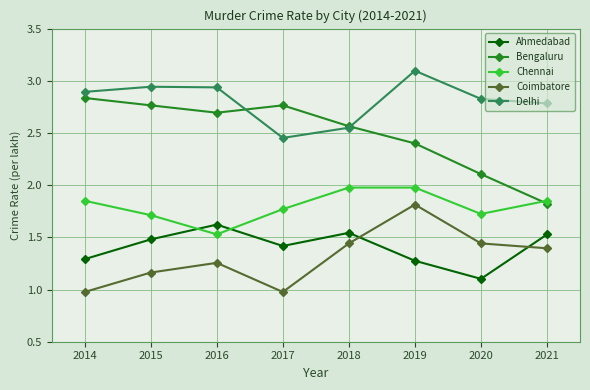

In Bengaluru, how many points are lower than both neighbors (excluding endpoints)?

1